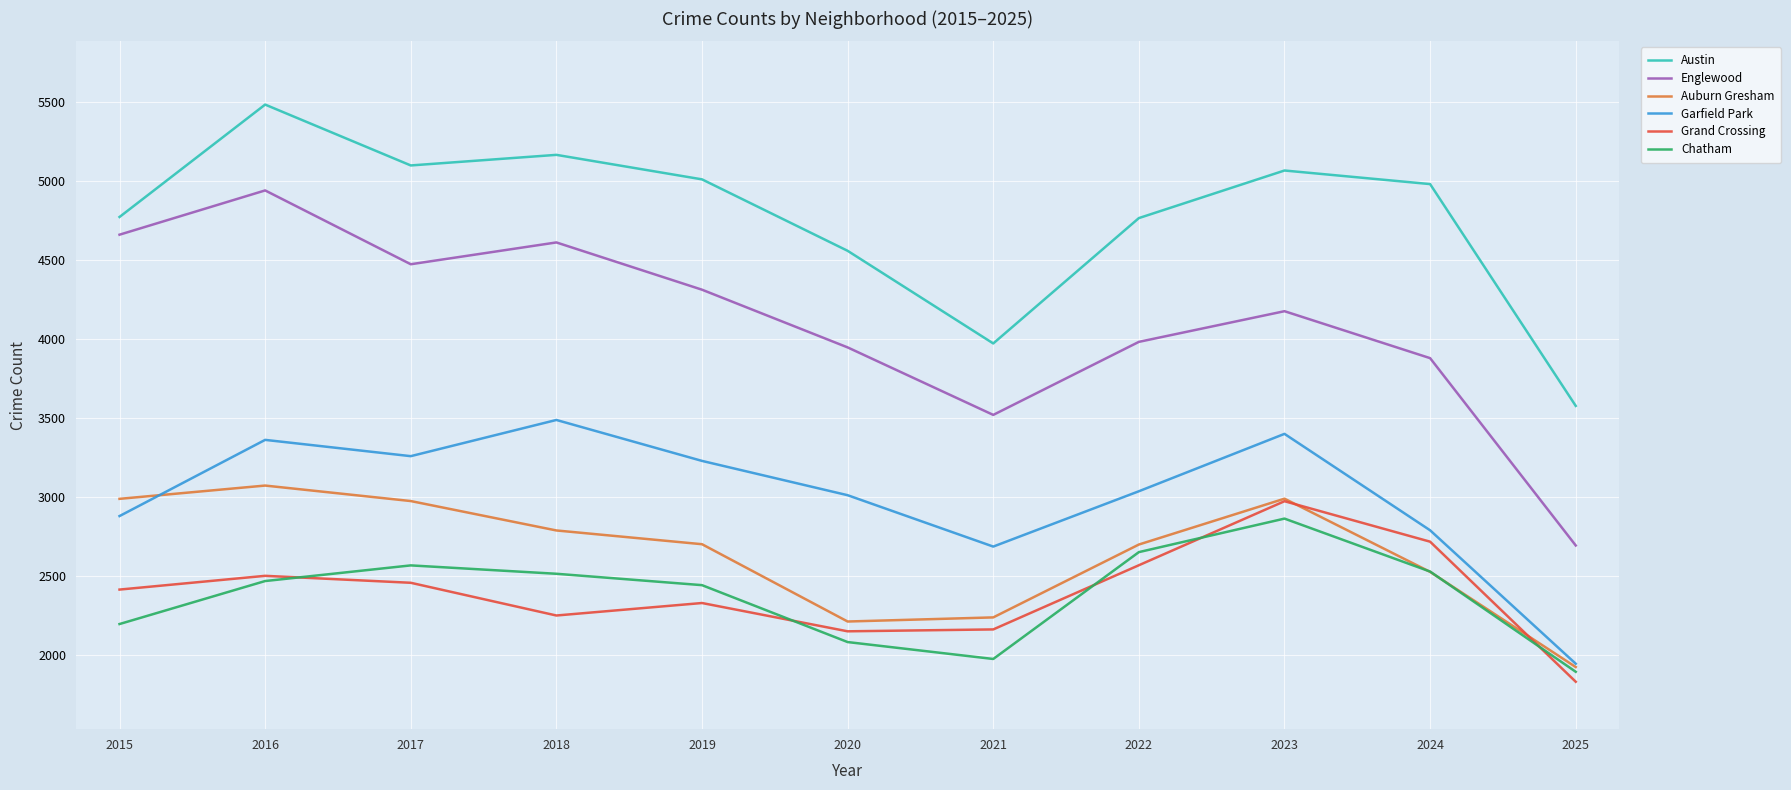

At which category does Englewood reach its first local peak?

2016